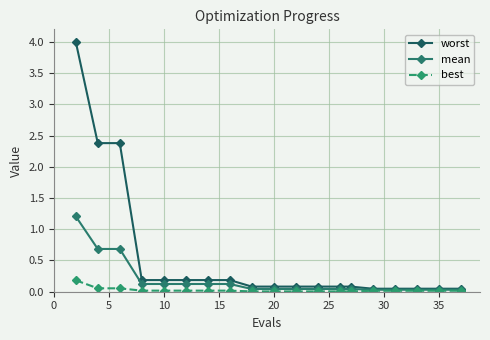

What are all the series names shown in the legend?

worst, mean, best